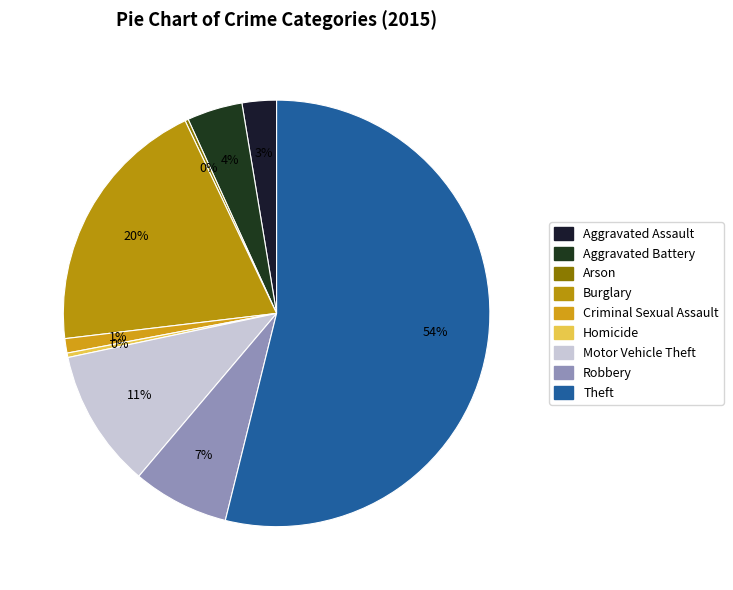

What is the change in value from Motor Vehicle Theft to Theft?

+516